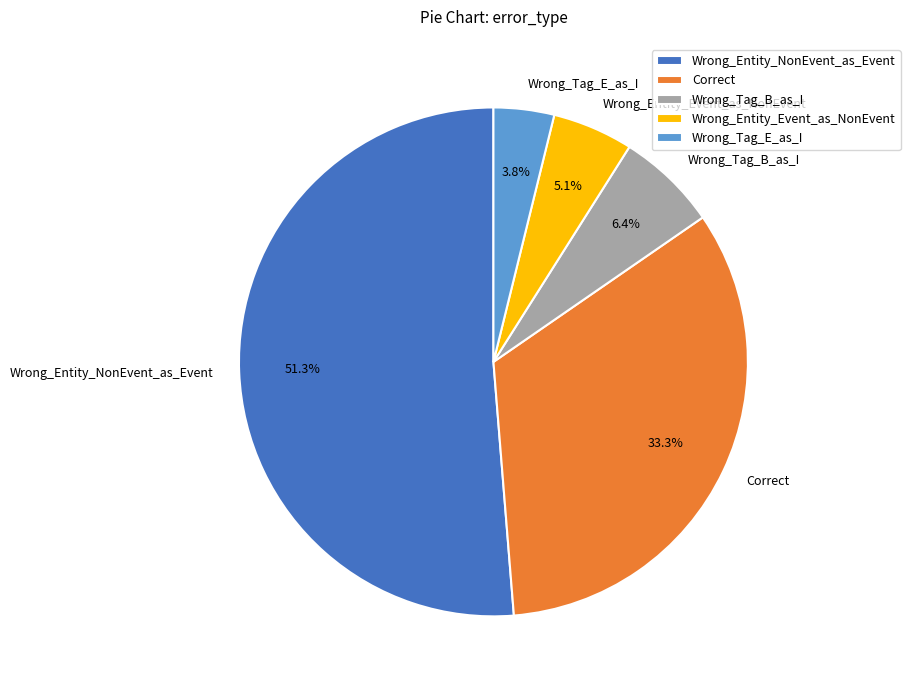

How many slices are in this pie chart?

5